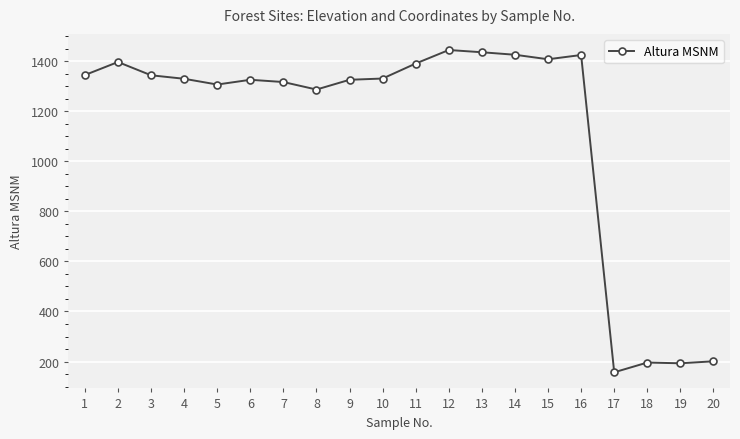

How many series are shown in this chart?

1